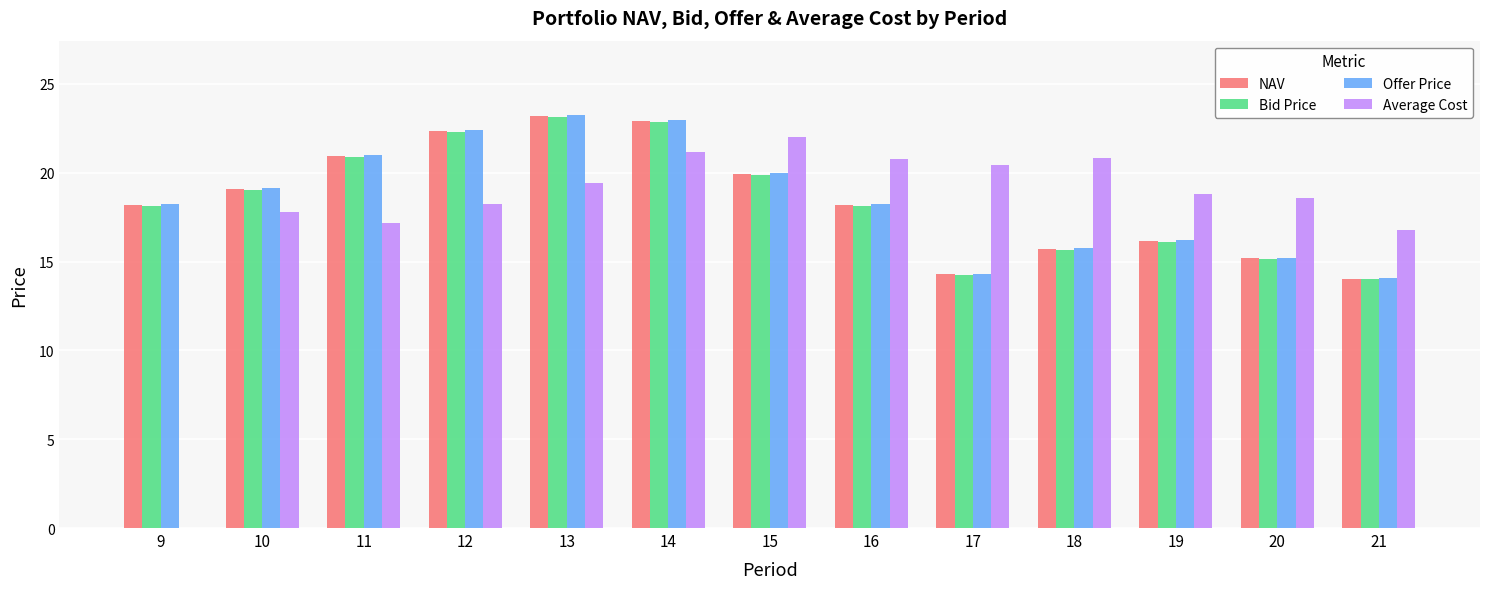

What is the total value across all series at 12?

85.2